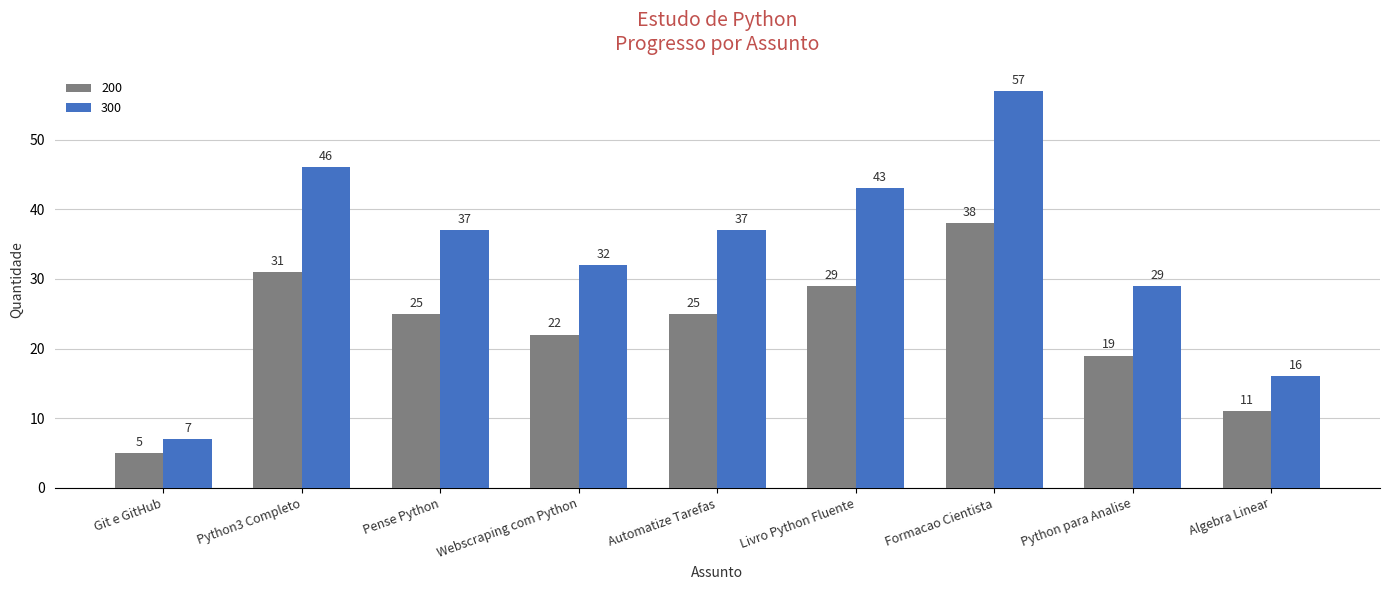

What is the highest value of the 200 series?

38